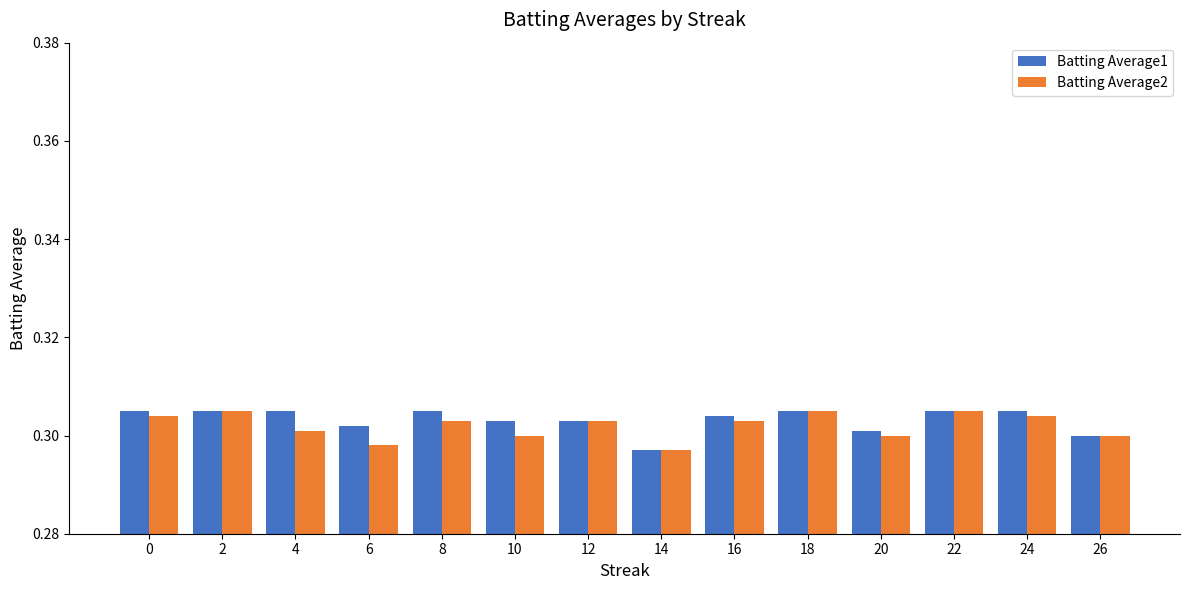

Is the value of Batting Average2 at 8 greater than the value of Batting Average1 at 2?

No